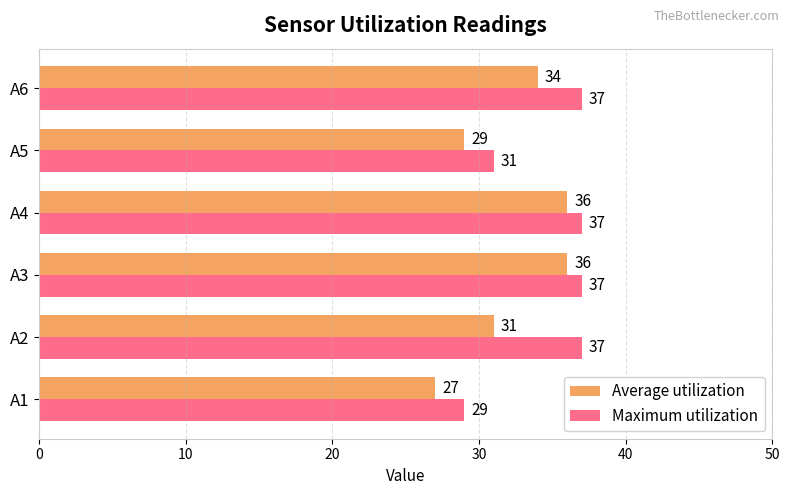

What is the average value of the Average utilization series?

32